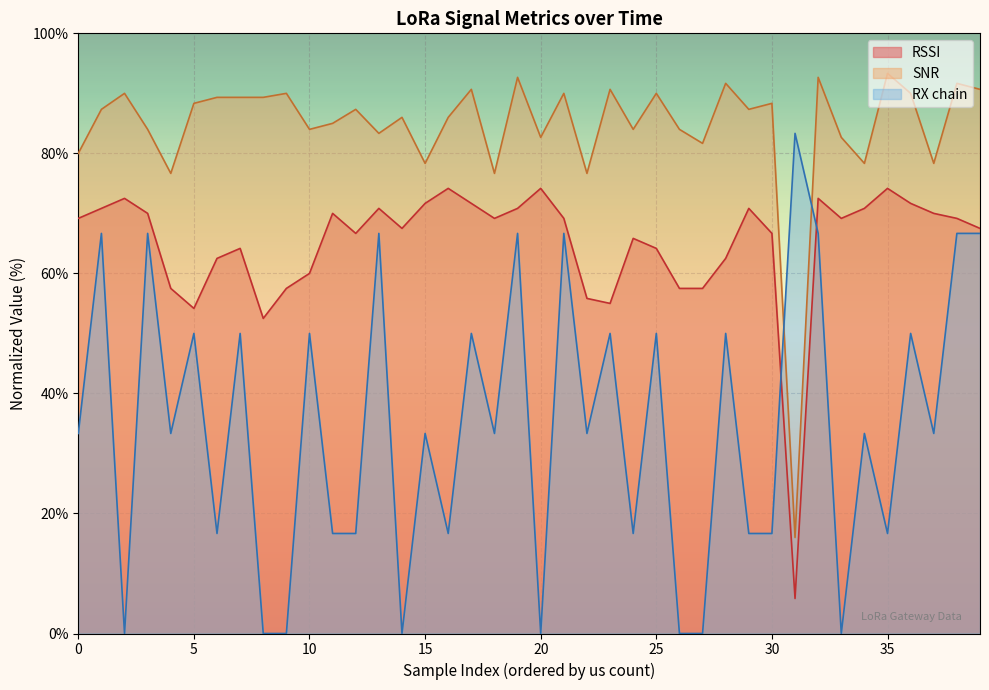

How many data points in RX chain are above 33?

24